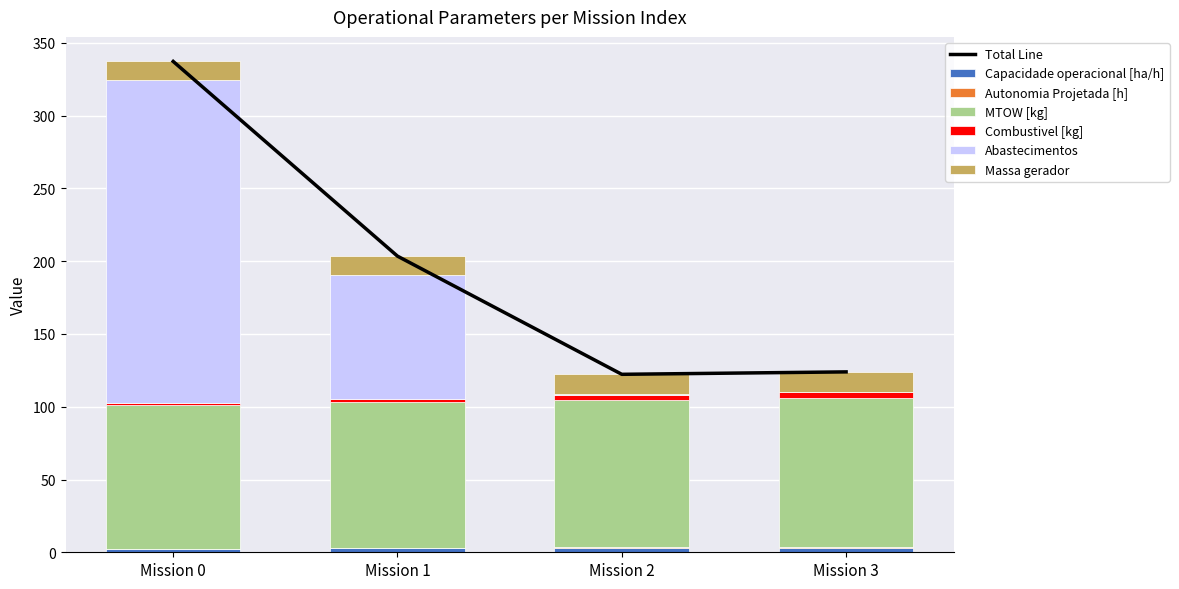

What is the value of the Massa gerador bar at the 2nd from the left?

13.2